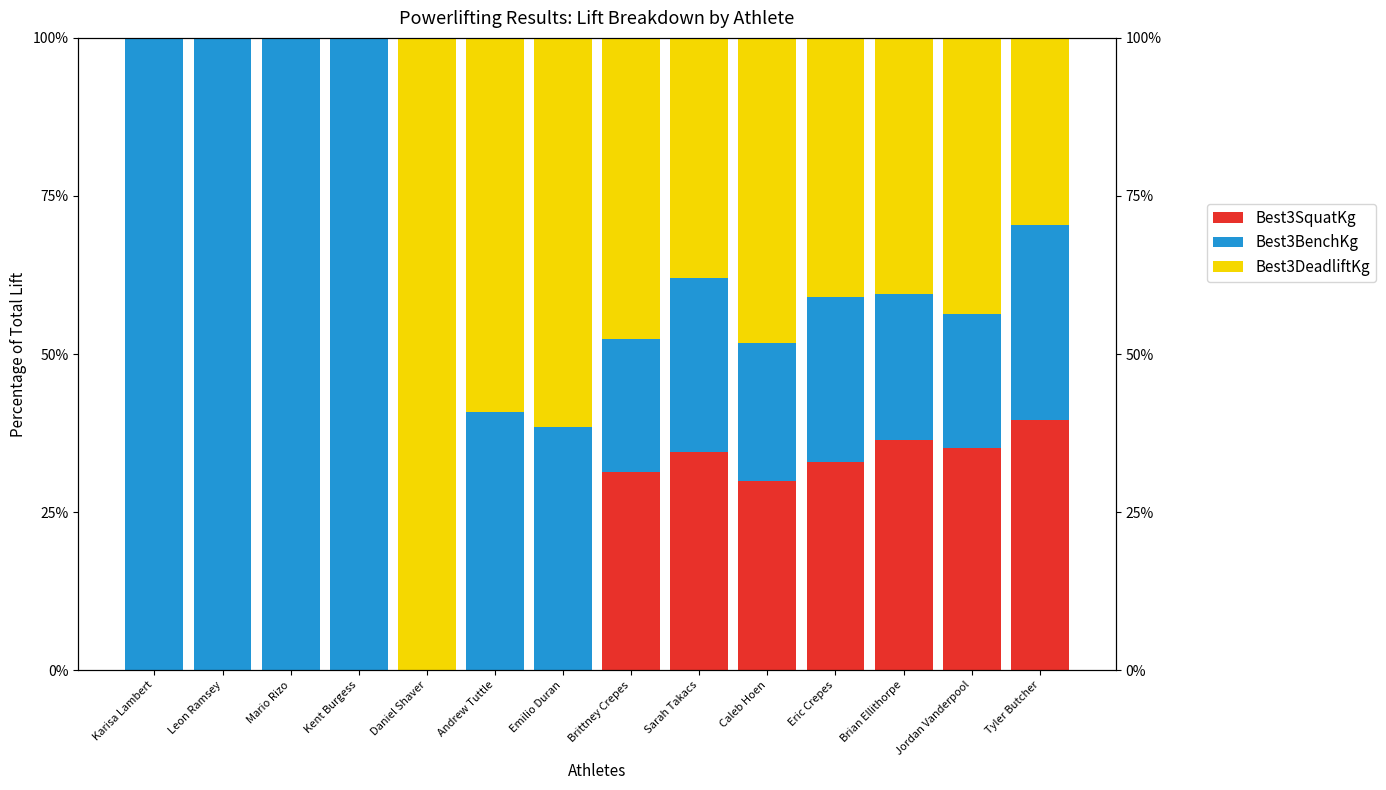

Rank the series at Brittney Crepes from highest to lowest value.

Best3DeadliftKg, Best3SquatKg, Best3BenchKg